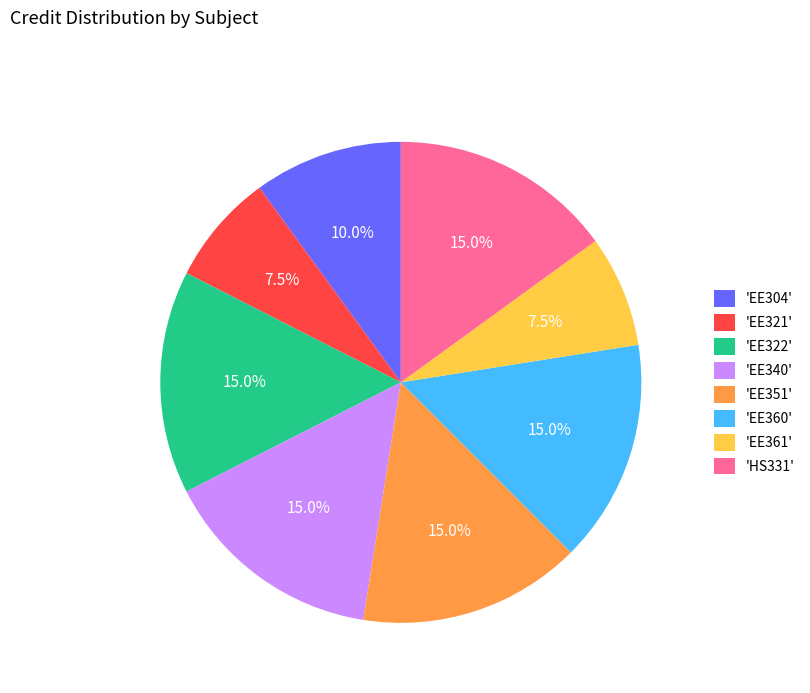

Count the number of slices in the pie.

8